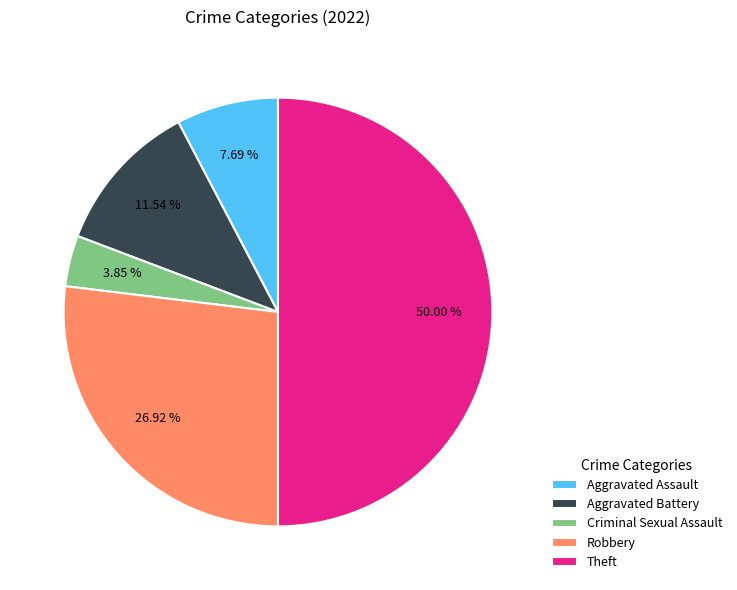

To the nearest percent, what is the difference between the Aggravated Assault and Aggravated Battery slice percentages?

4%